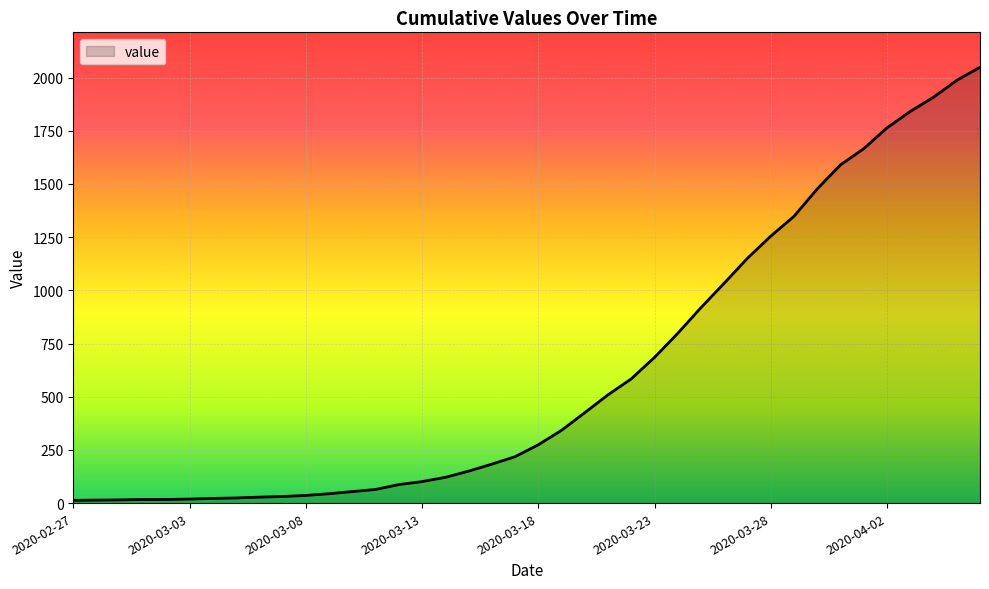

What is the greatest value displayed?

2049